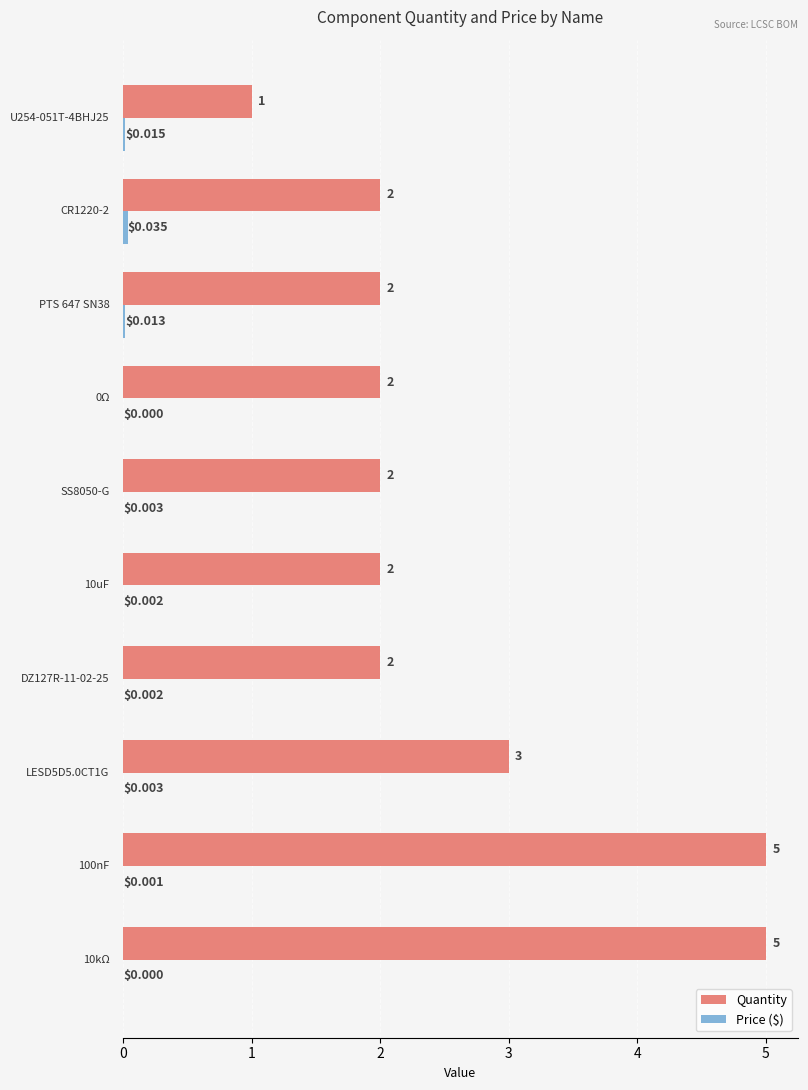

Which series has the largest total across all categories?

Quantity